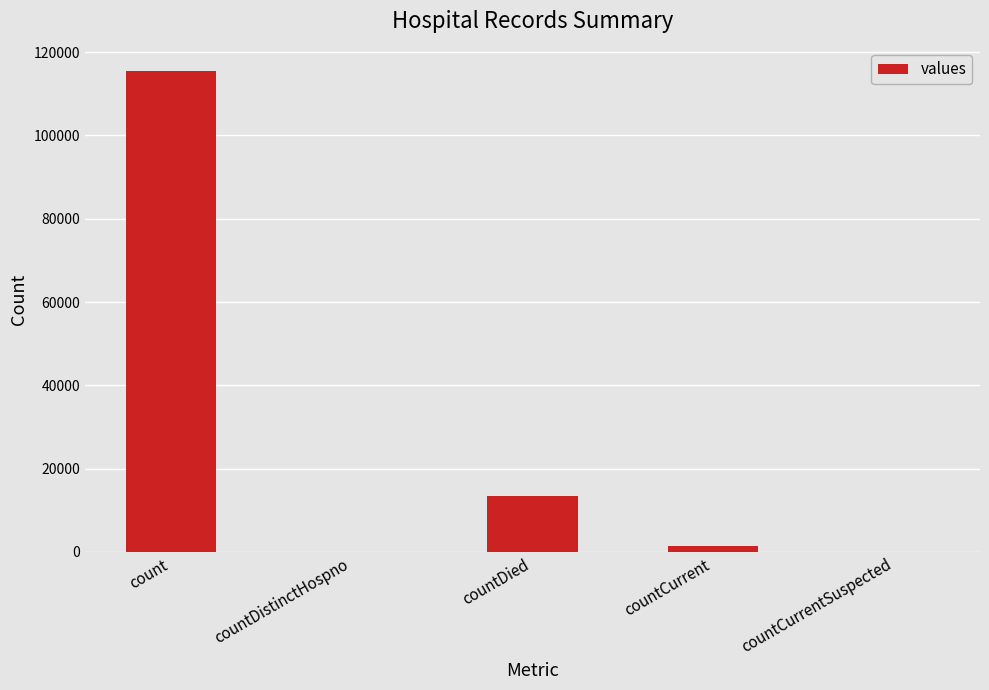

Where is the data nearest to the value 57689?

countDied